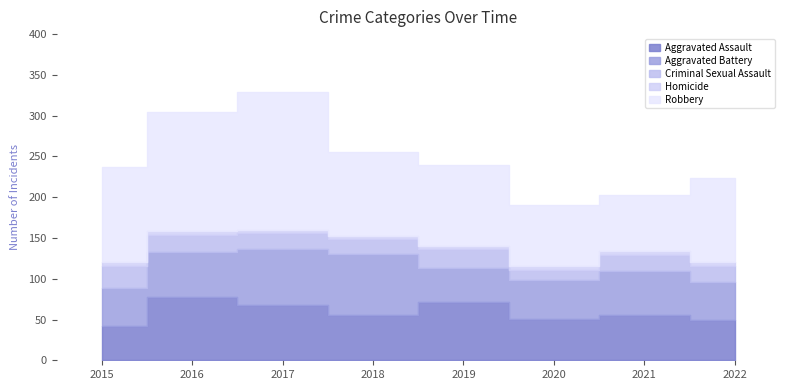

Which series has the largest range (max minus min)?

Robbery